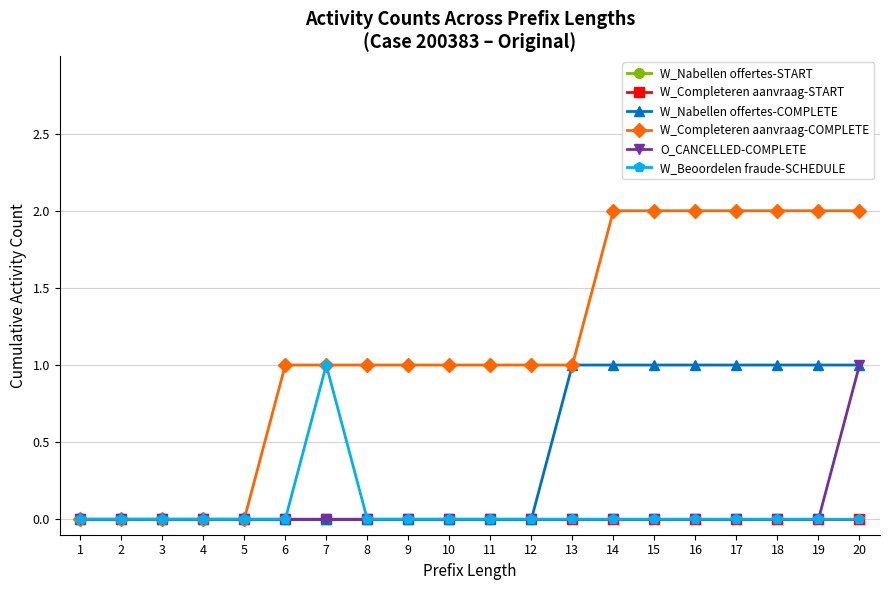

Is this an area chart (filled region under the line)?

No